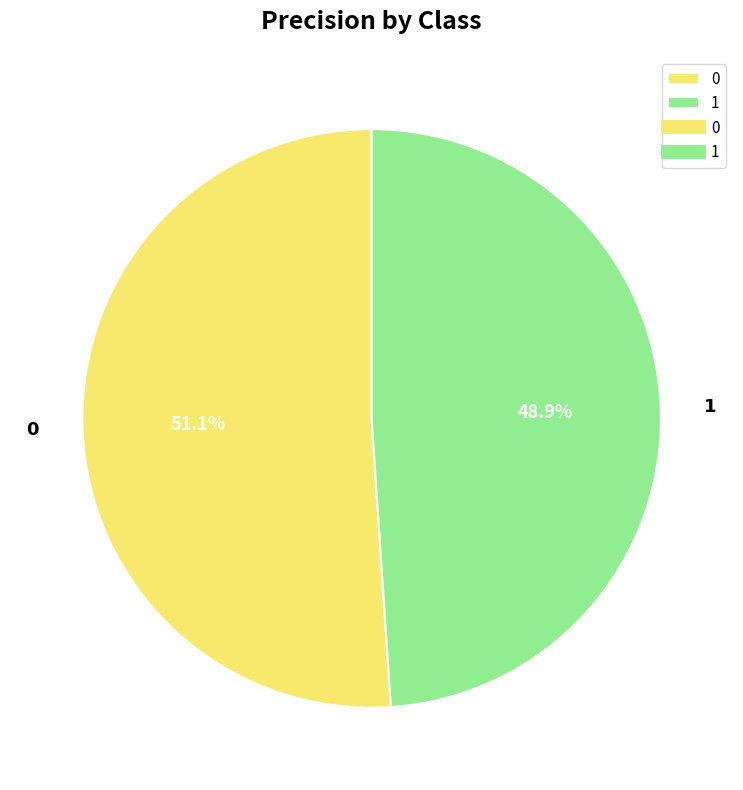

What percentage is the 1 slice, to the nearest percent?

49%